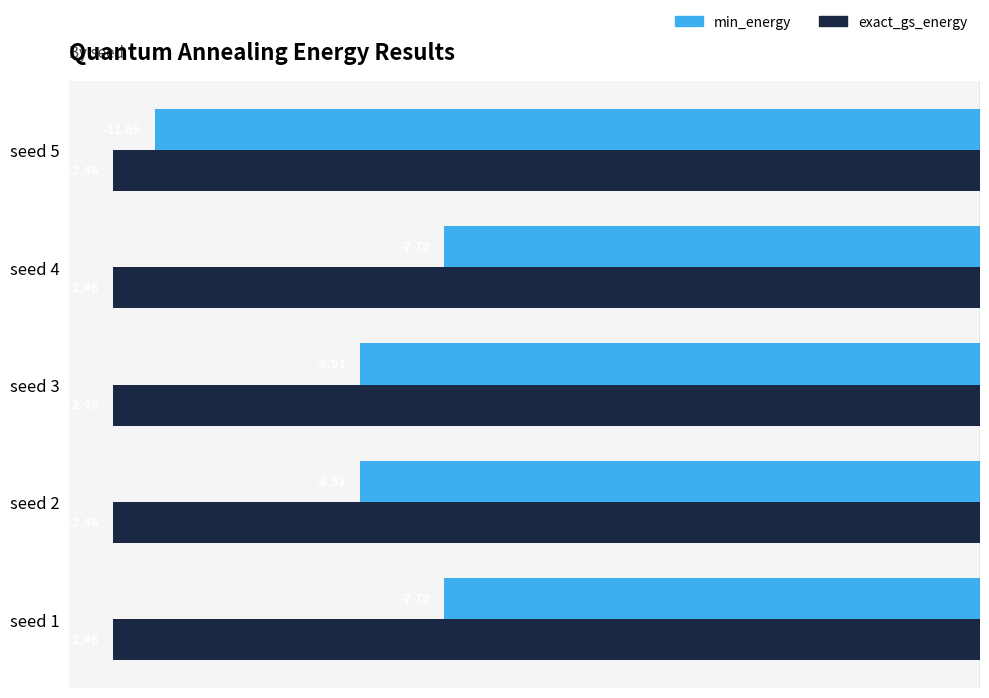

What is the sum of all exact_gs_energy values?

-62.3